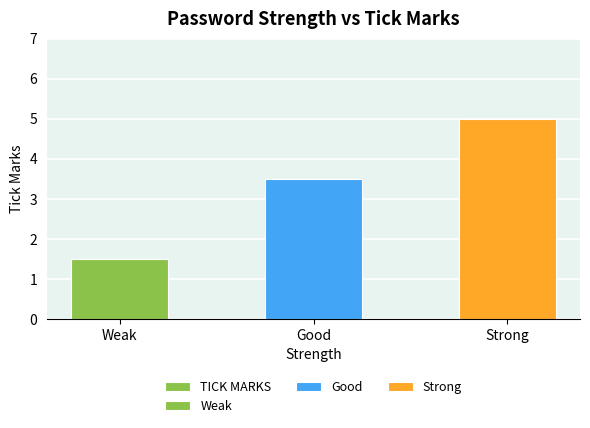

Does the chart contain stacked bars?

No